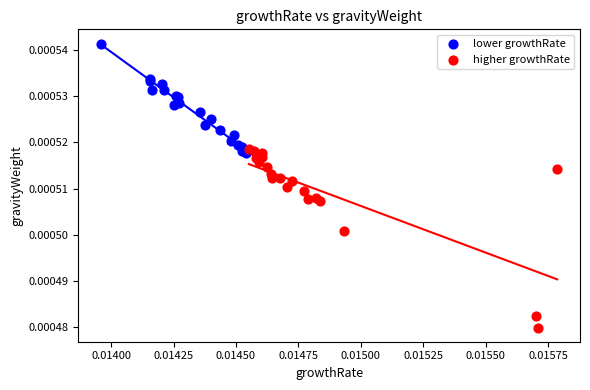

Which series reaches the minimum Y coordinate?

higher growthRate